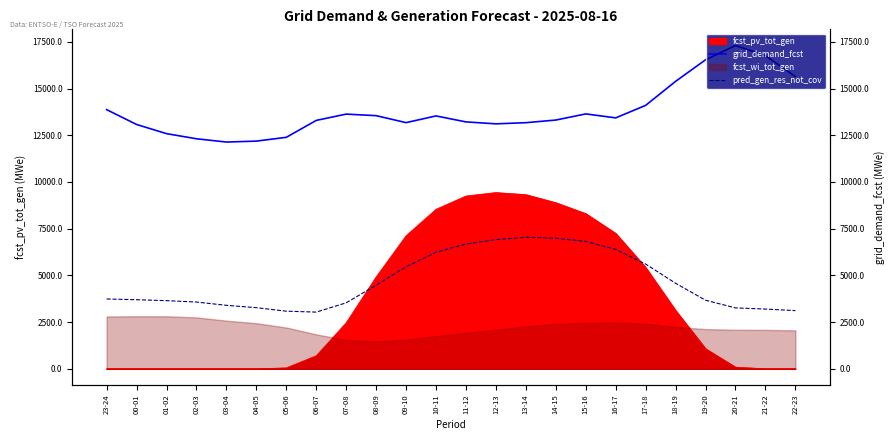

How many values in the pred_gen_res_not_cov series are below 3737?

12